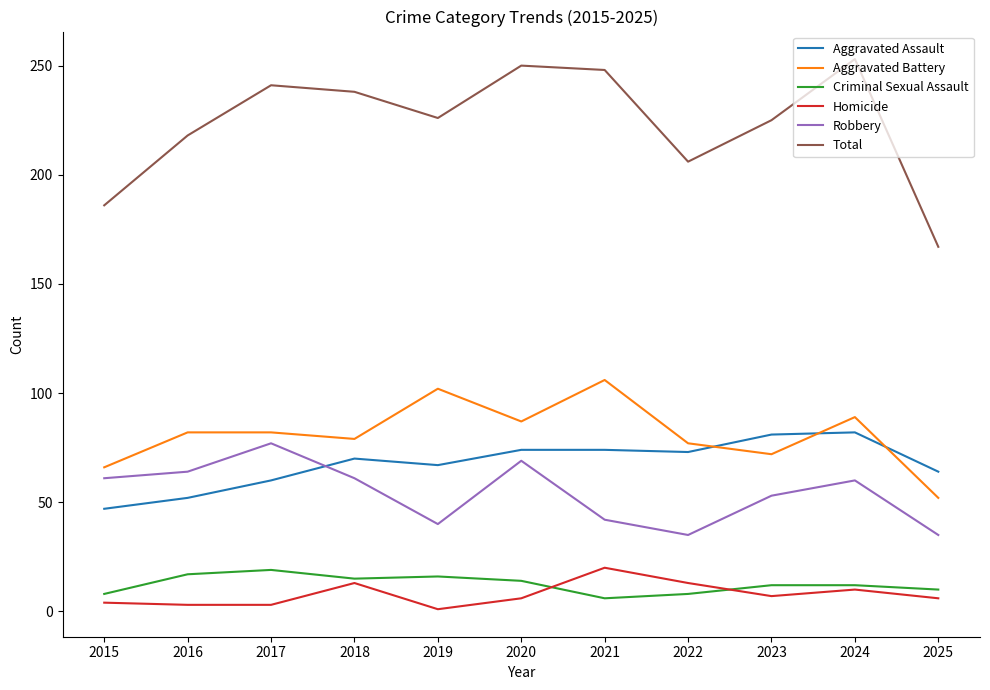

True or false: Aggravated Battery has a value of 77 at 2022.

True